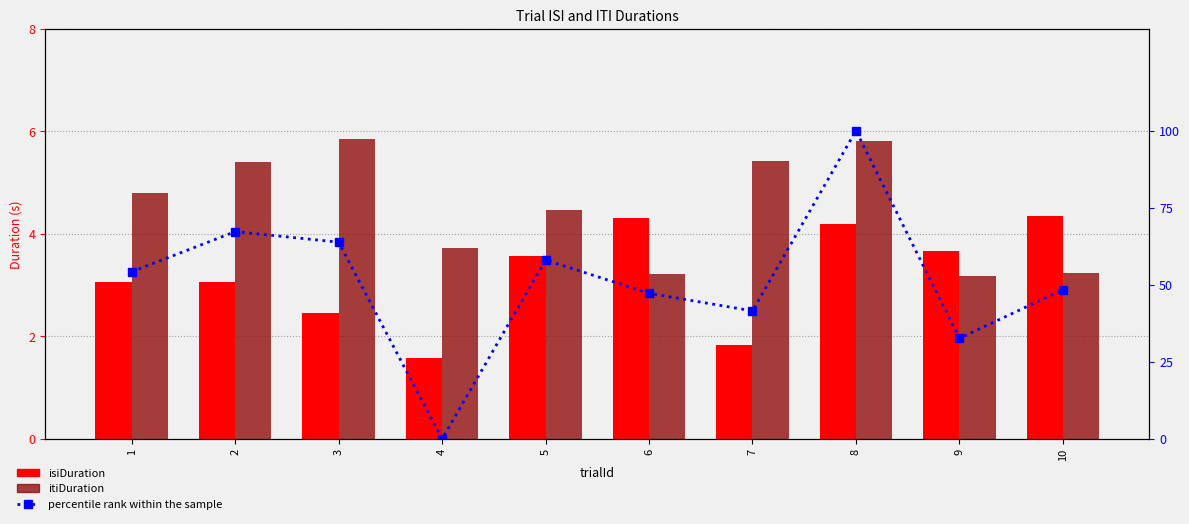

The value of isiDuration at 5 is 5.9. True or false?

False